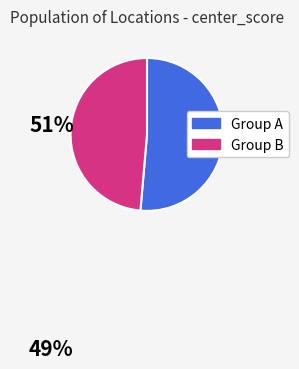

Is there a majority slice in this chart?

Yes